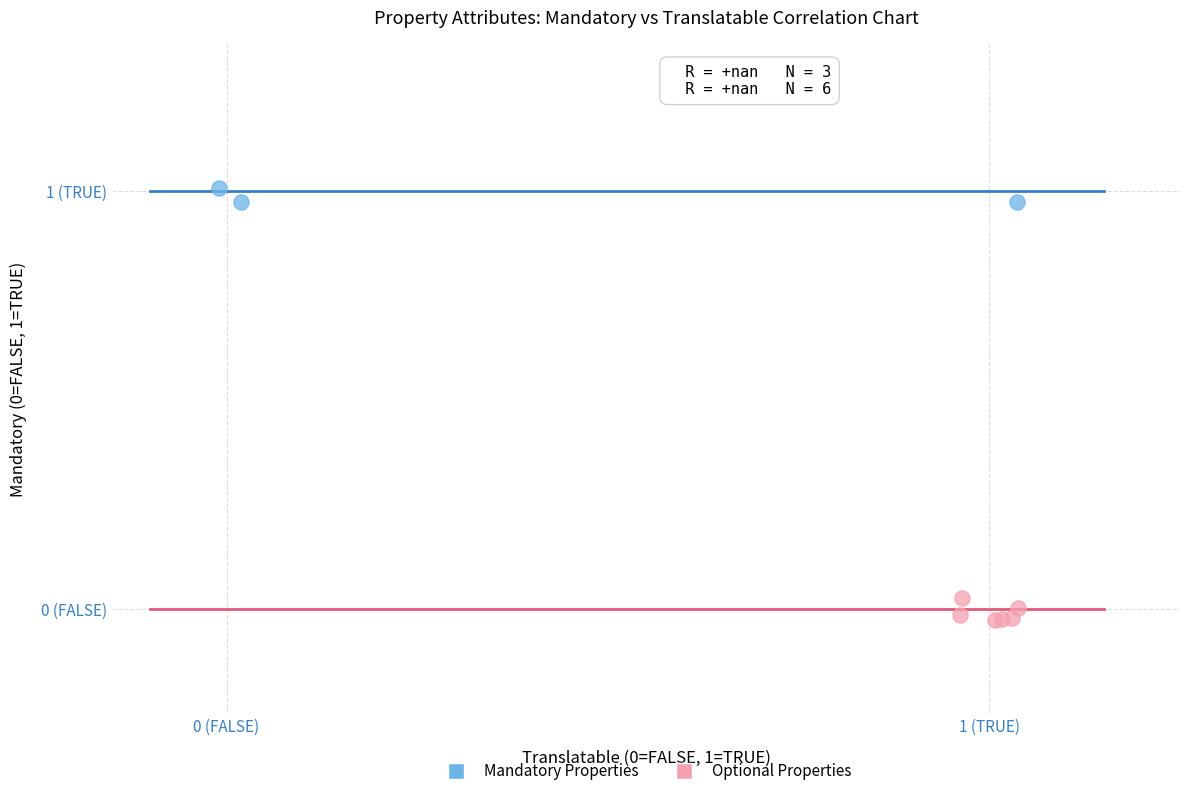

Which series has the largest Y range (max minus min)?

Optional Properties